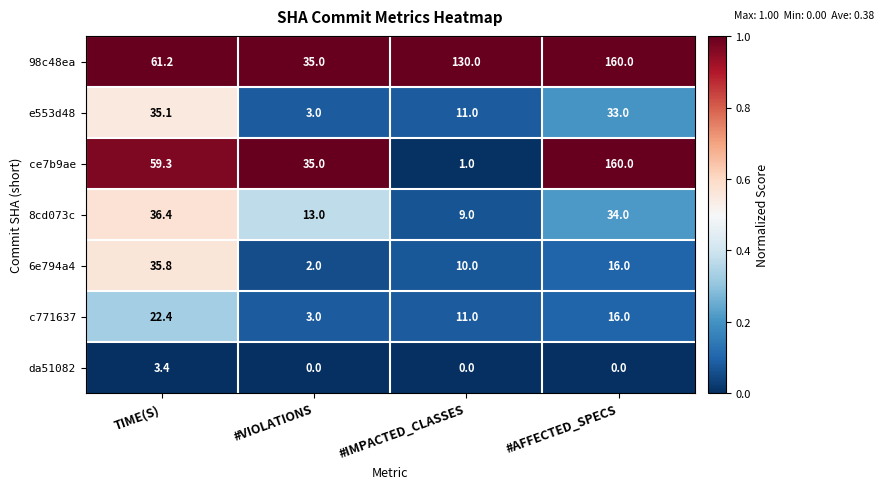

The value of 98c48ea at #AFFECTED_SPECS is 257.1. True or false?

False